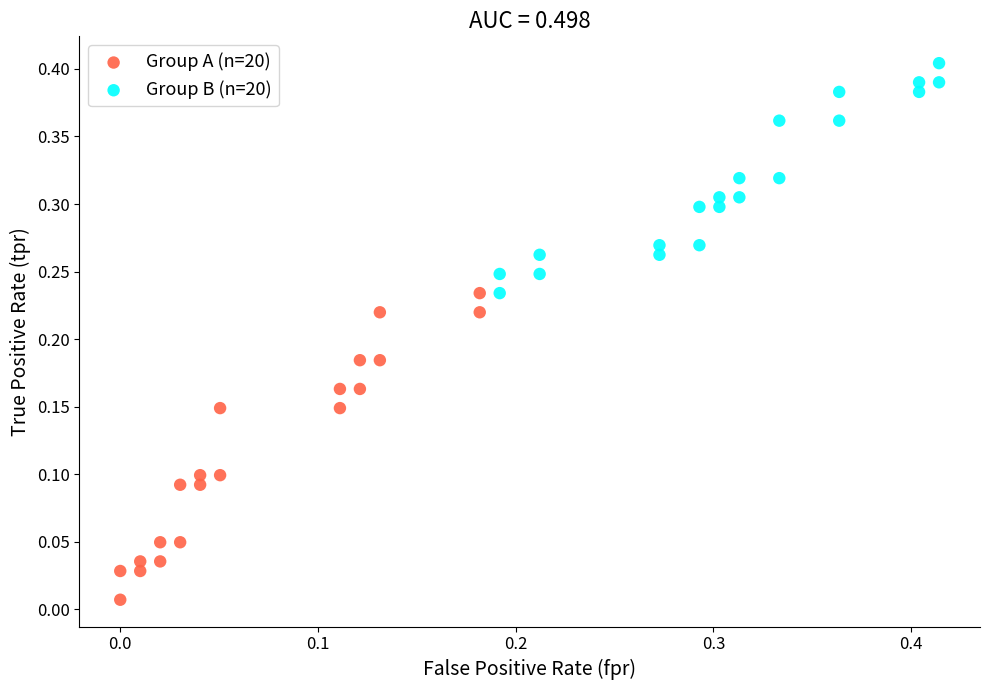

Which series reaches the minimum Y coordinate?

Group A (n=20)